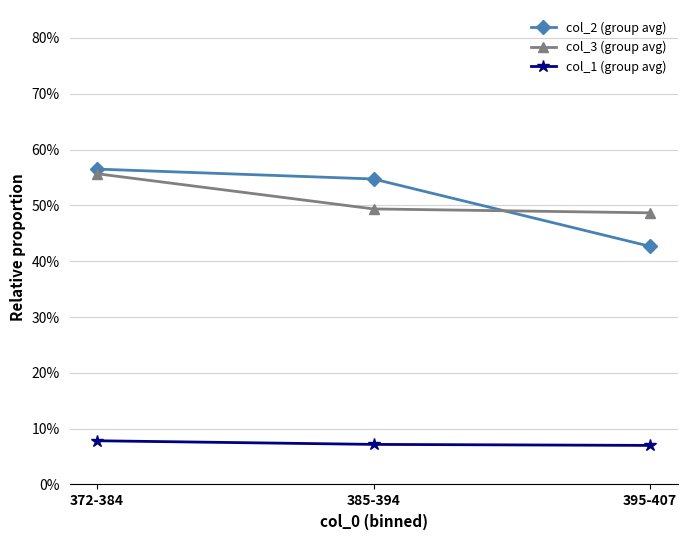

What are all the series names shown in the legend?

col_2 (group avg), col_3 (group avg), col_1 (group avg)